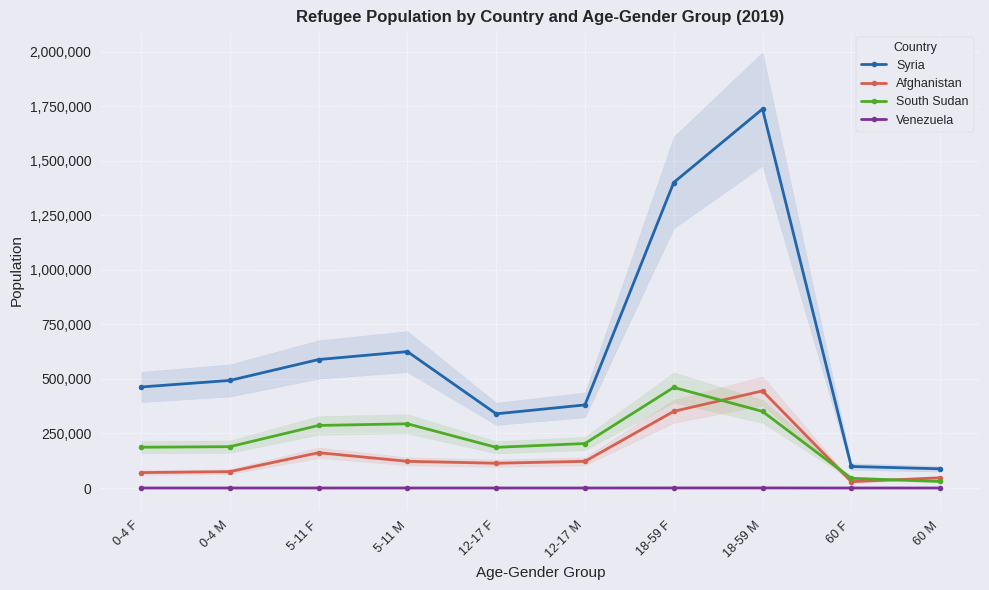

At which label does South Sudan reach its peak?

18-59 F